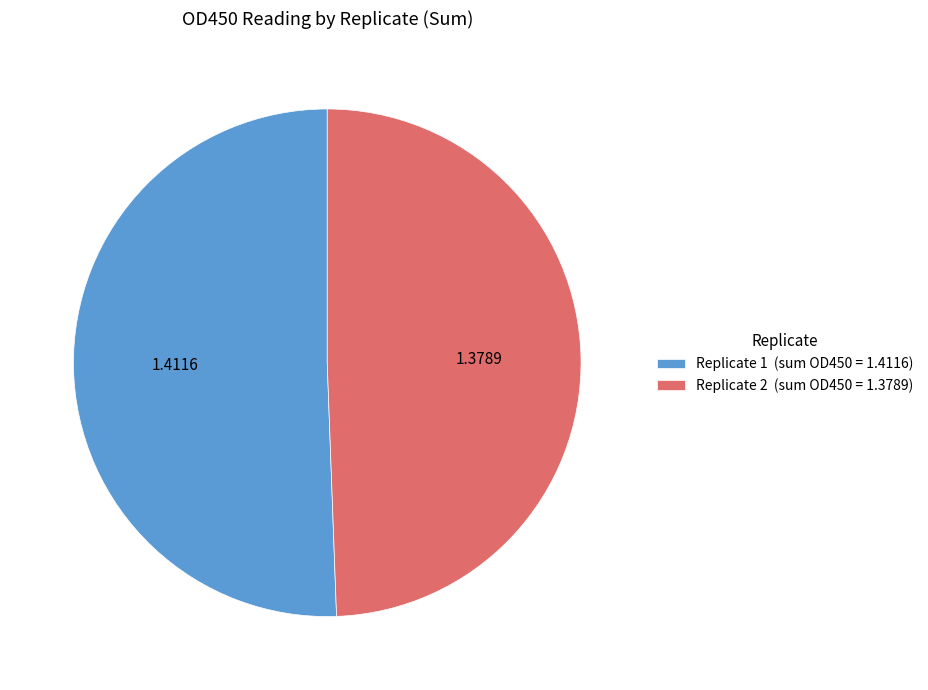

How many segments does this pie chart have?

2